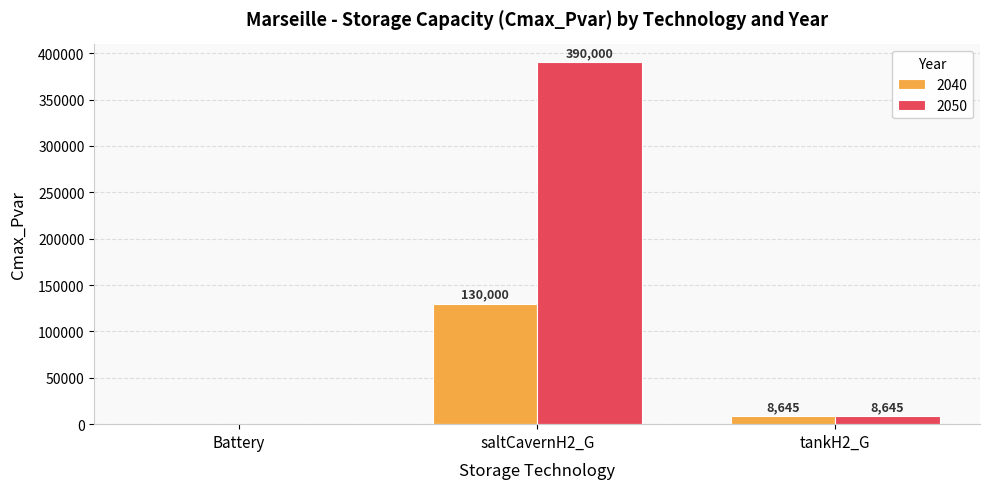

Between Battery and saltCavernH2_G, which series saw the biggest shift?

2050